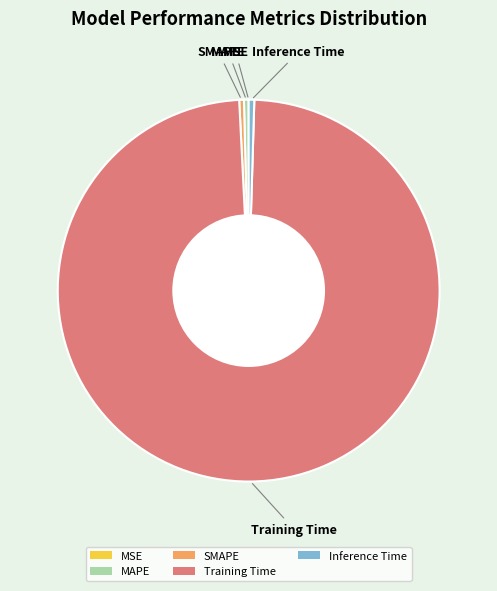

Do Training Time and SMAPE together represent more than half of the pie?

Yes